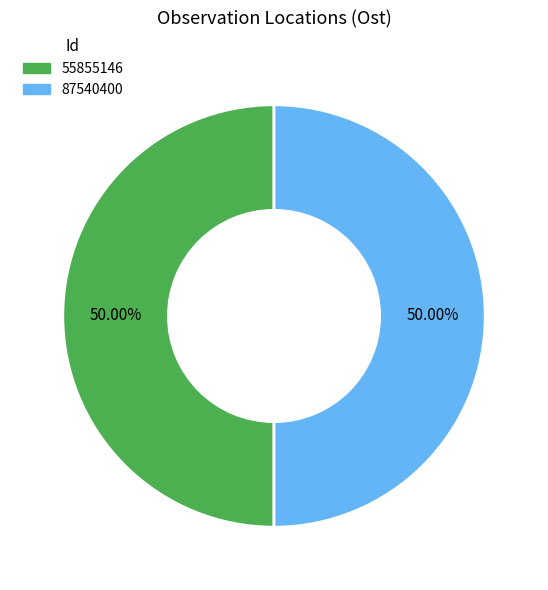

The 87540400 slice represents 41% of the pie. True or false?

False